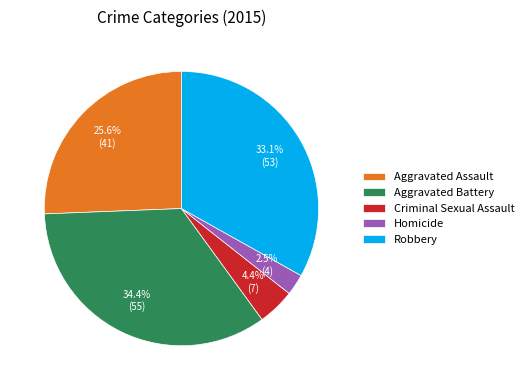

How many segments does this pie chart have?

5